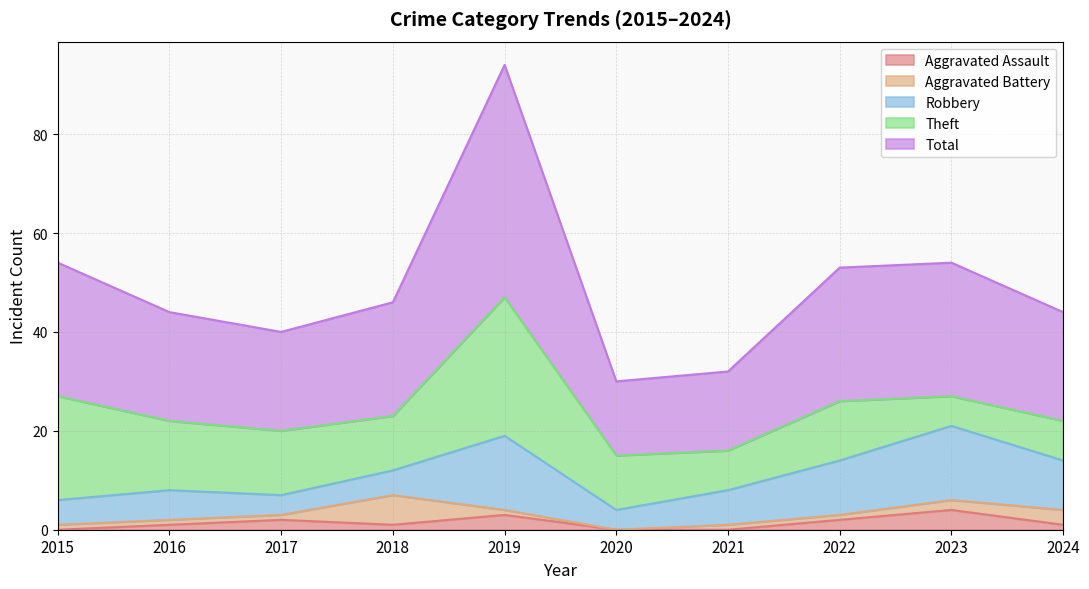

What is the approximate value of Aggravated Assault at 2023?

4